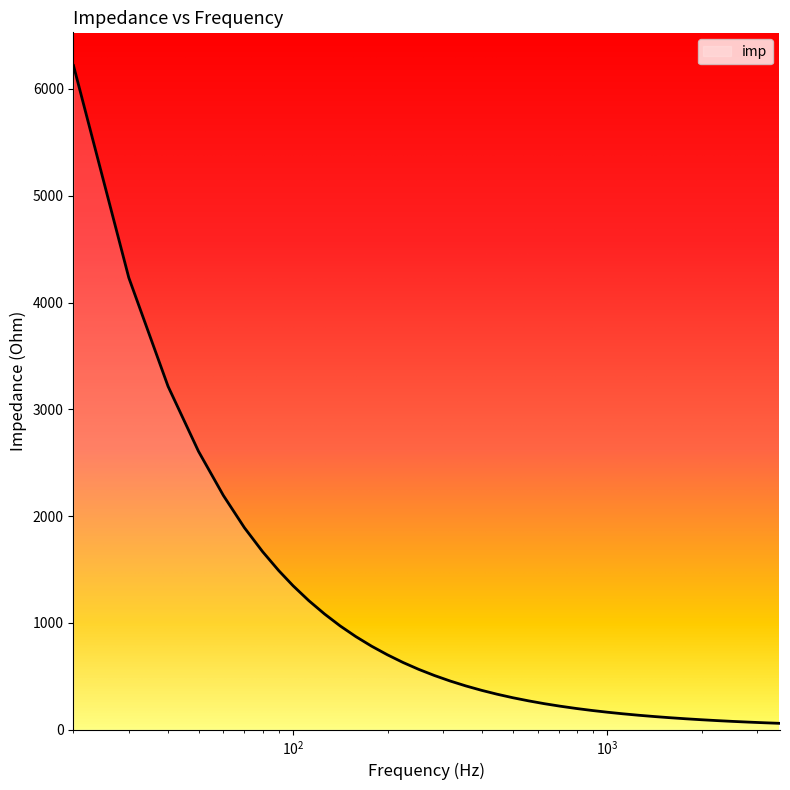

What is the maximum value shown in the chart?

6219.3